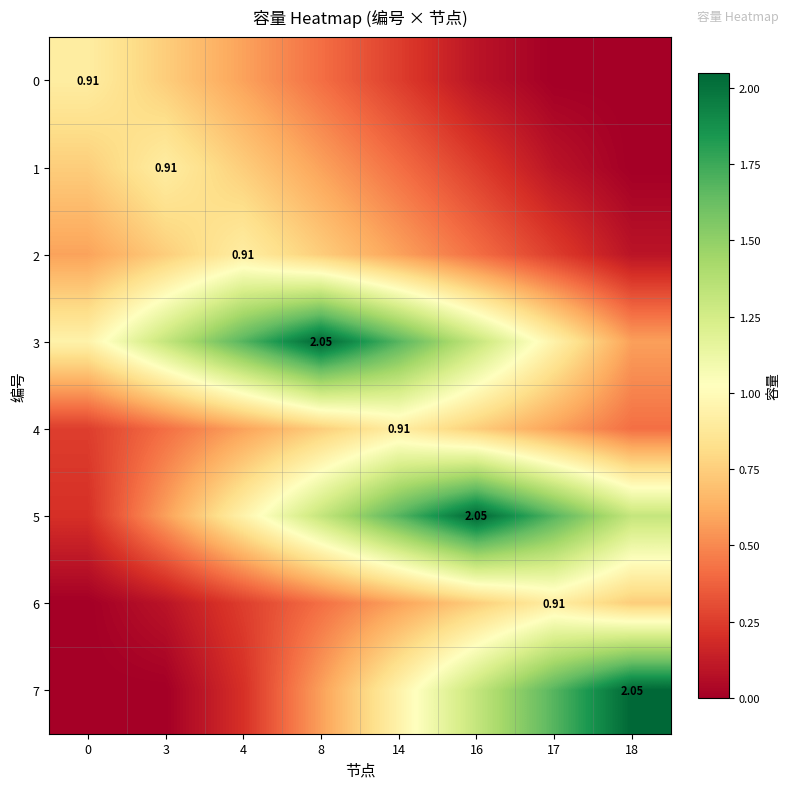

What is the difference between the maximum and minimum values in the 4 series?

0.7